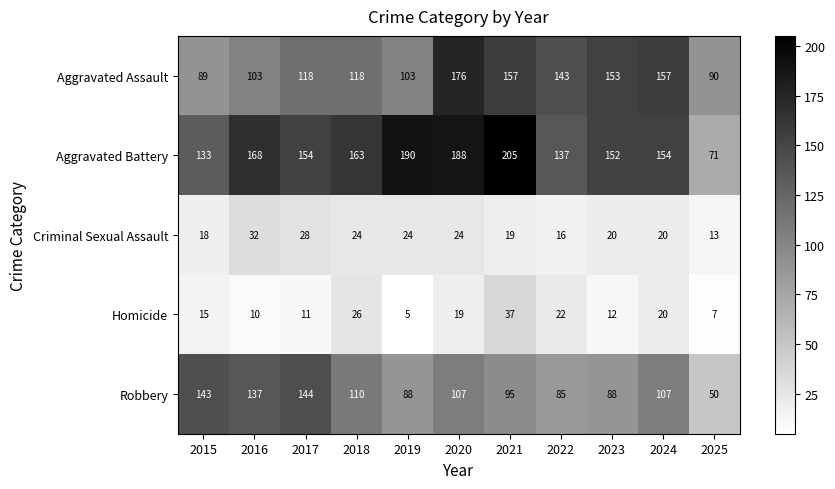

What is the difference between the maximum and minimum values in the Aggravated Battery series?

134